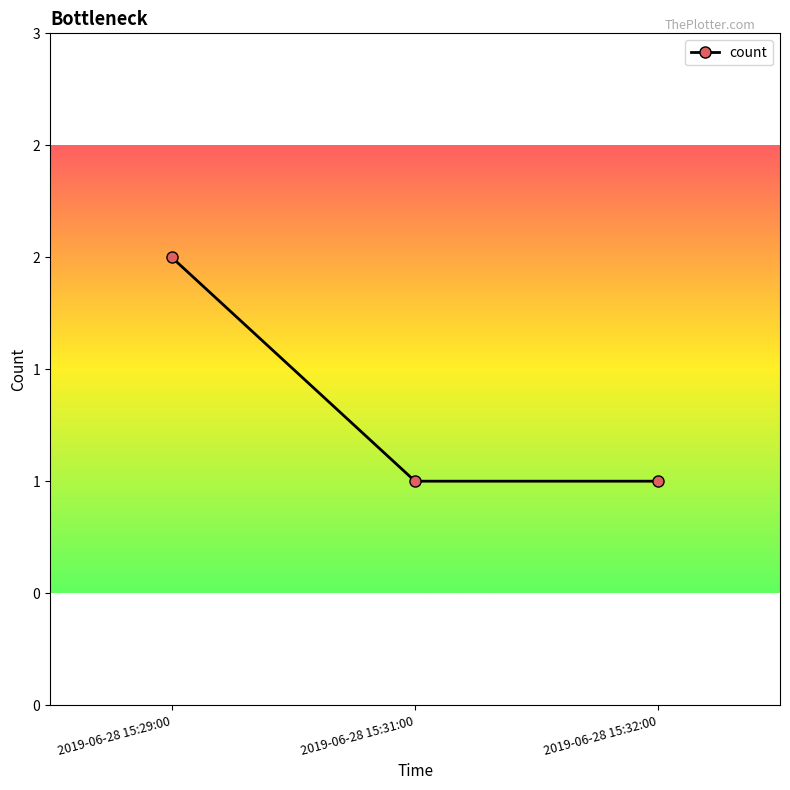

Reading left to right, transcribe all the data shown in this chart.

2	1	1